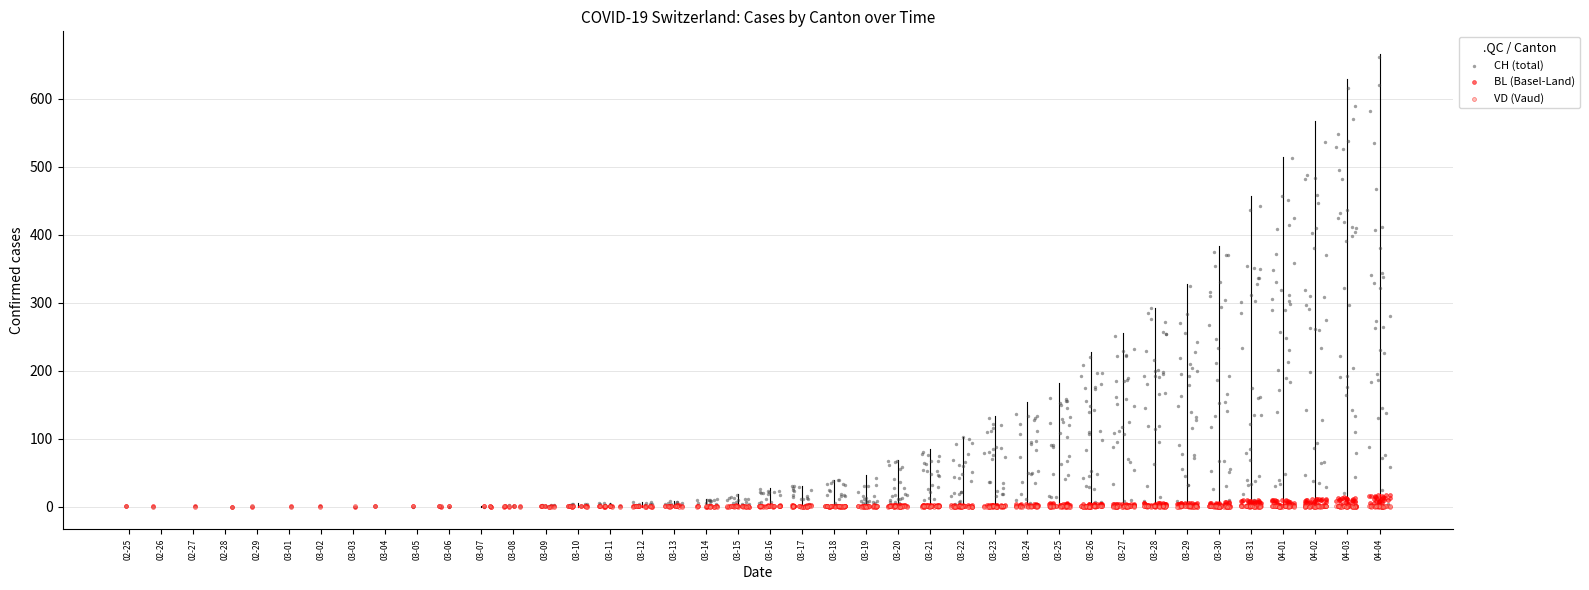

Which series contains the highest Y value?

CH (total)